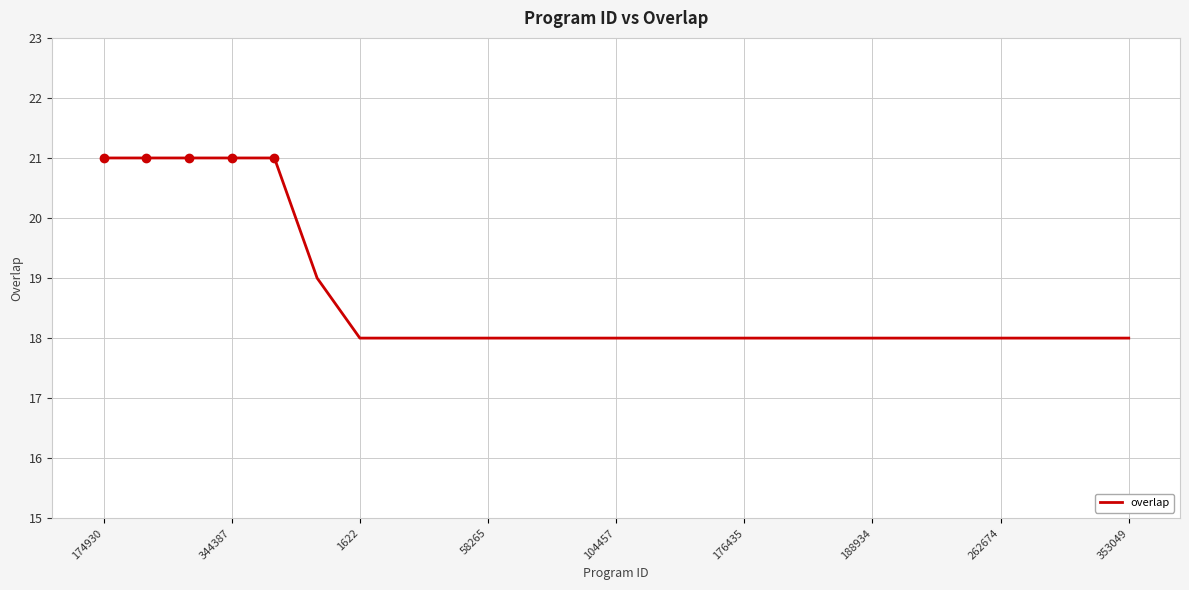

What is the difference between the maximum and minimum values?

3